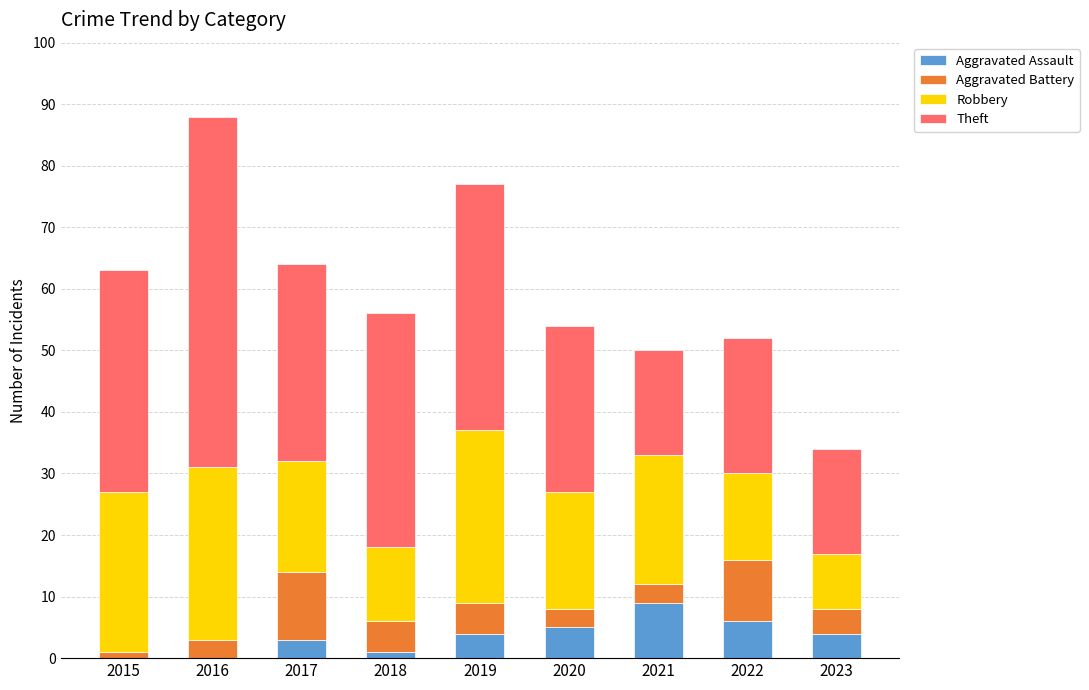

Read the Aggravated Assault value at 2023.

4